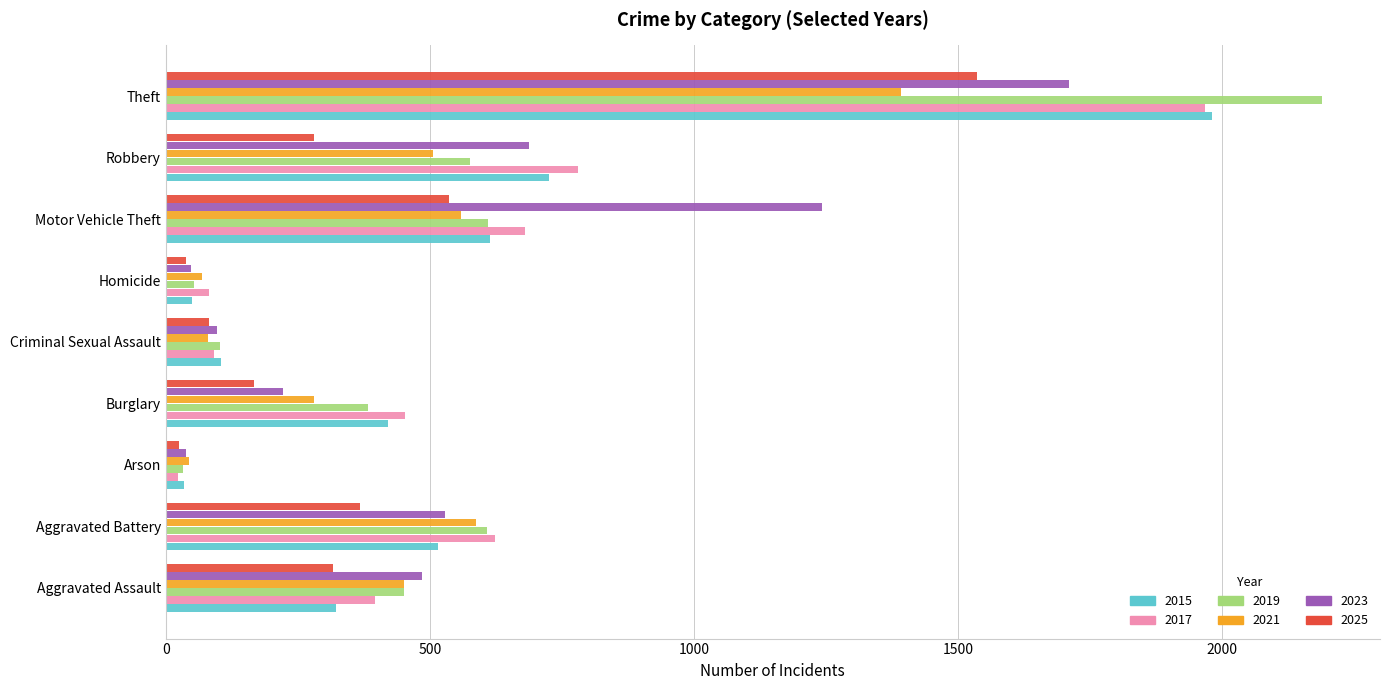

At which label is 2021 closest to 718?

Aggravated Battery